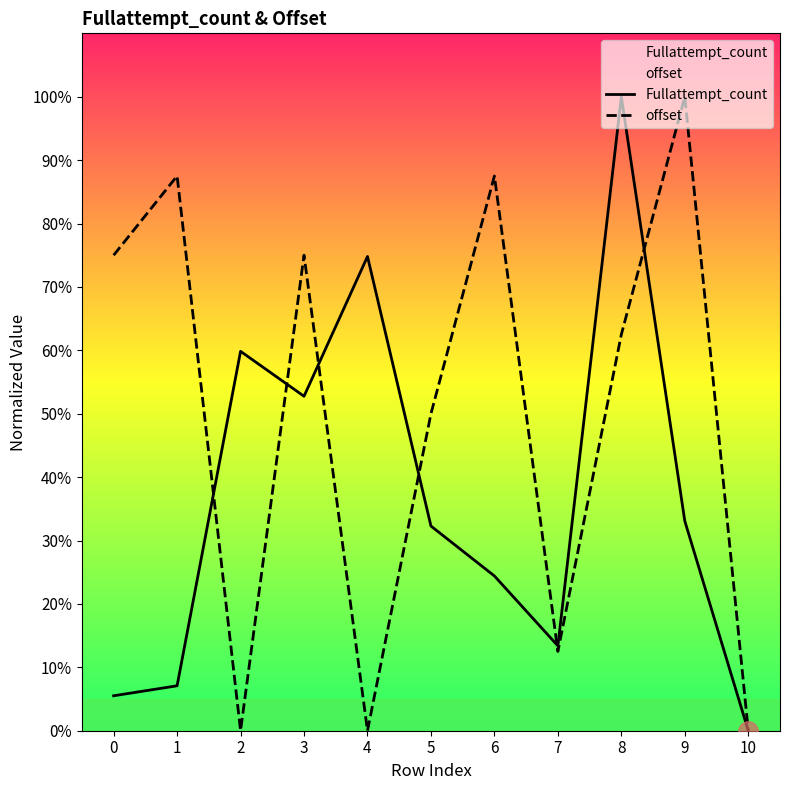

Count the number of data series in this chart.

2